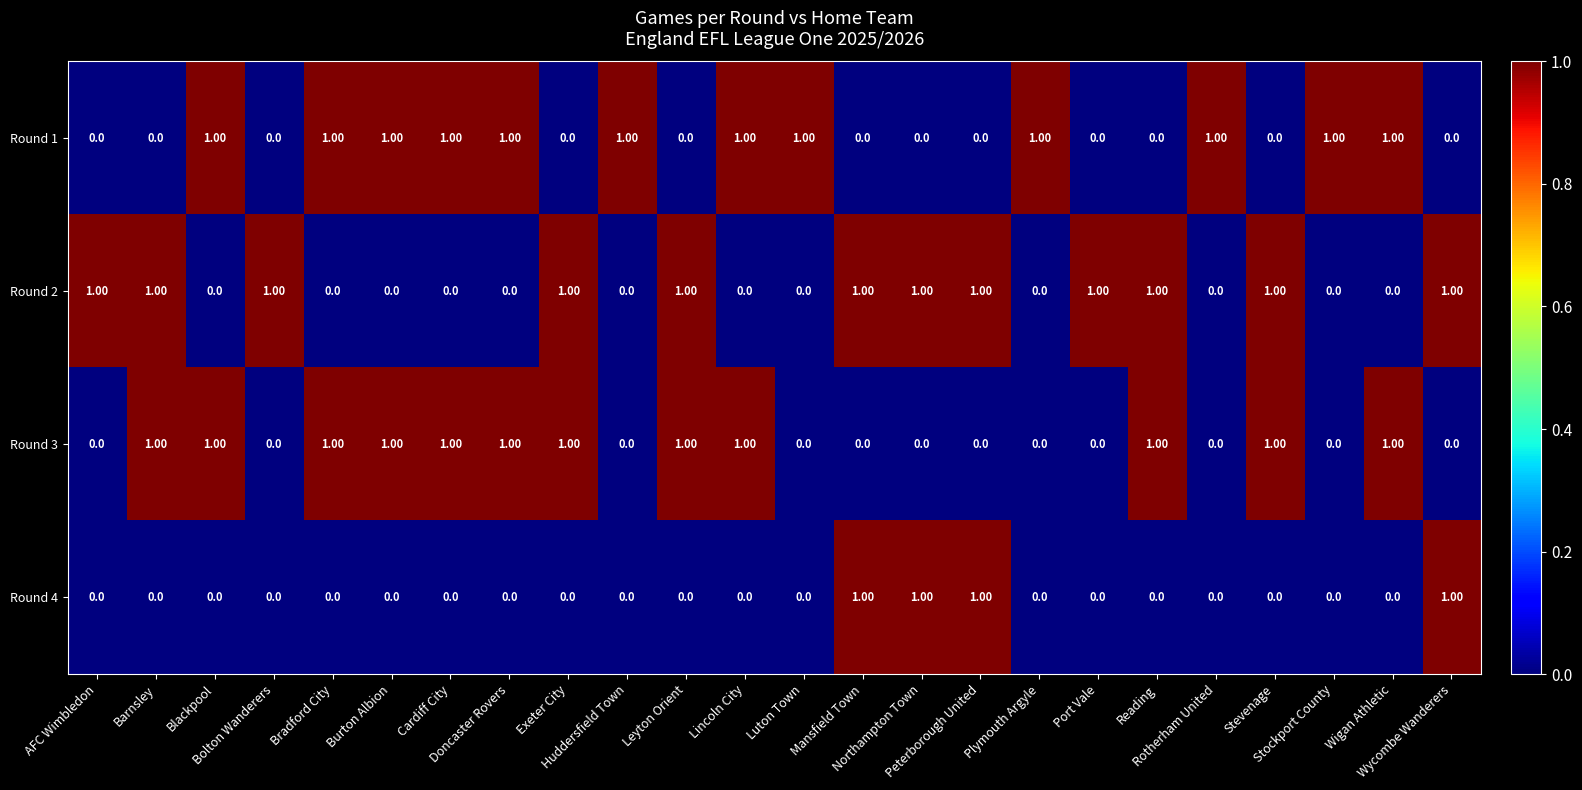

What is the spread (max minus min) of values at Blackpool?

1